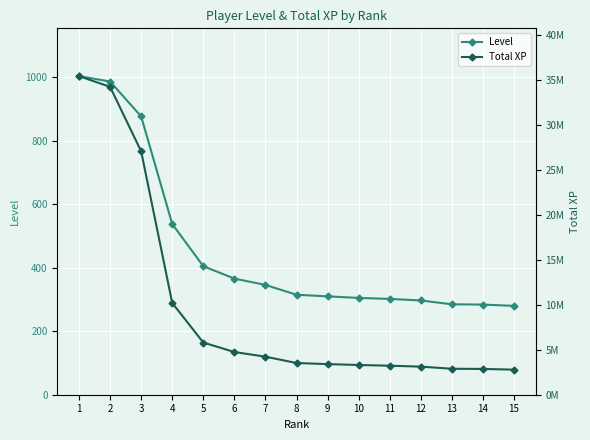

What value does the Level series have at 12, to the nearest 10?

300